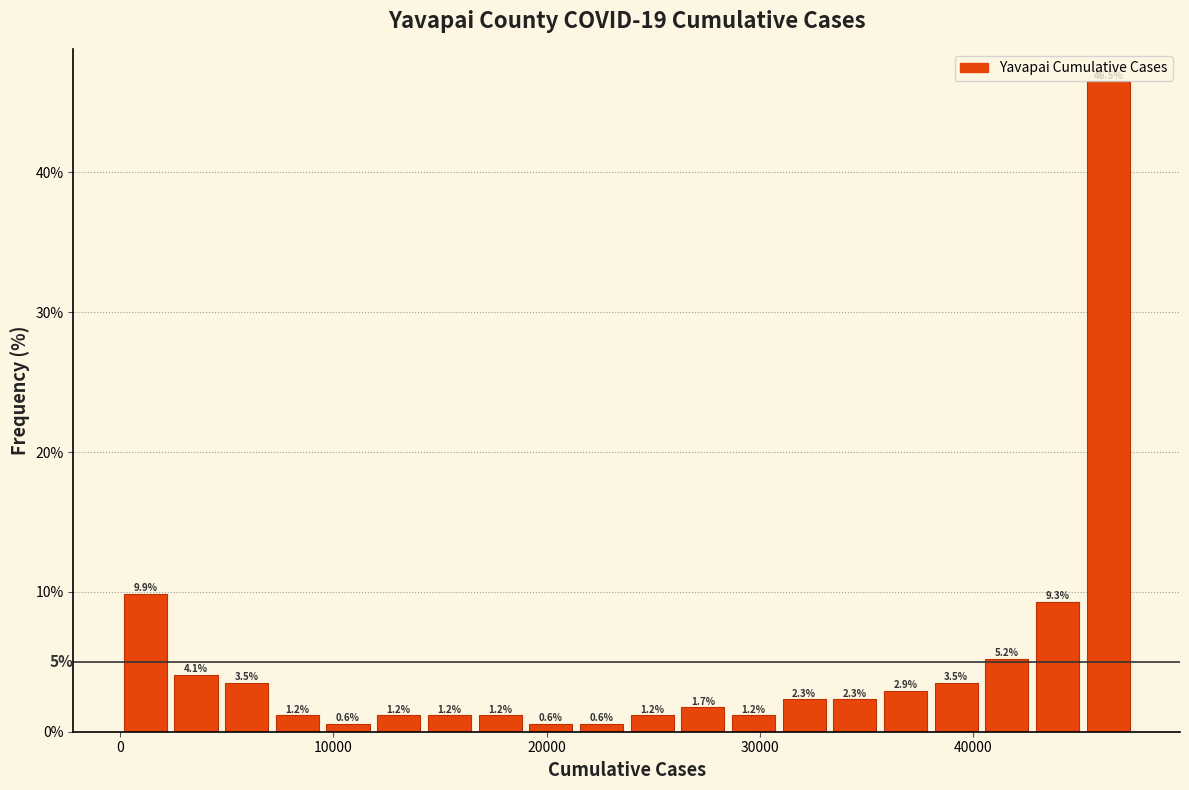

Around what value on the x-axis is the tallest bar? Give the approximate position of its centre, as read against the axis.

46000